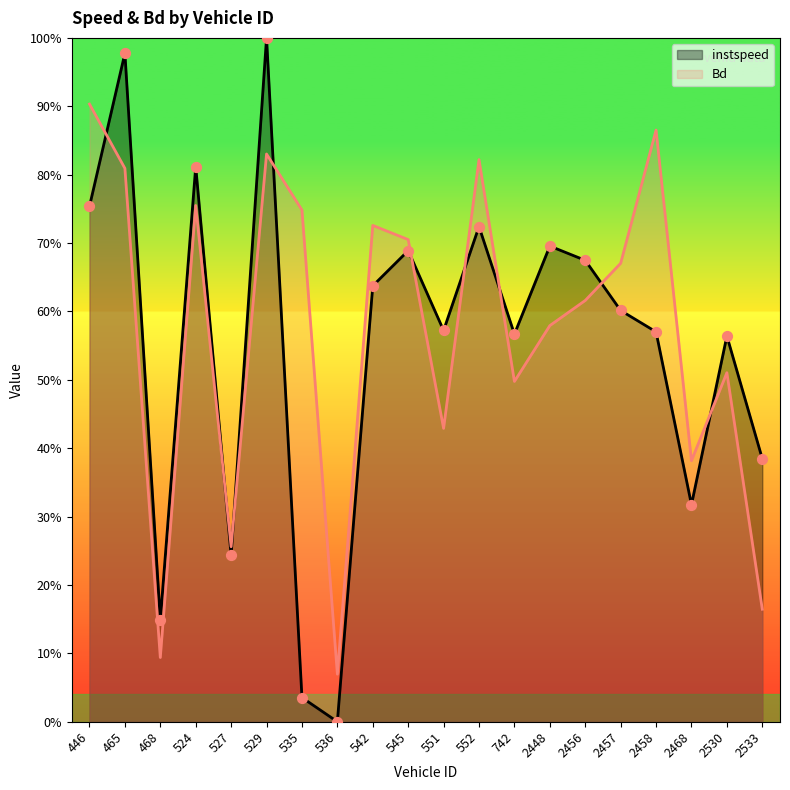

Which series contains the lowest Y value?

instspeed